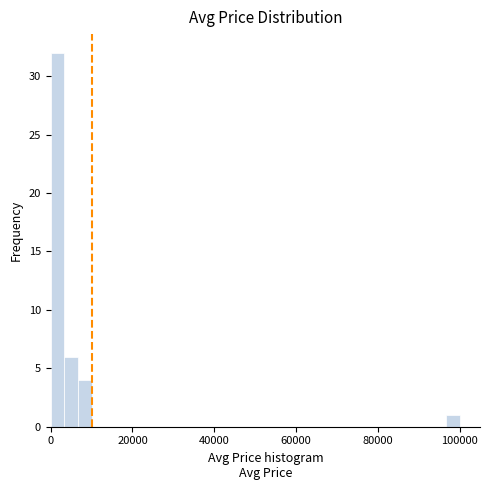

Around what value on the x-axis is the tallest bar? Give the approximate position of its centre, as read against the axis.

2000